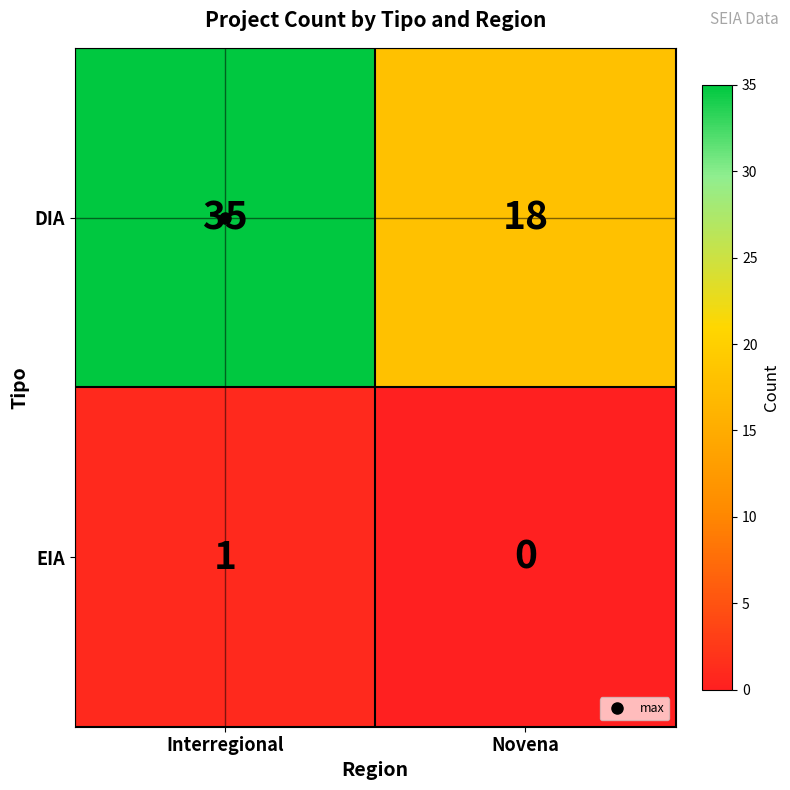

Which series has the largest range (max minus min)?

DIA